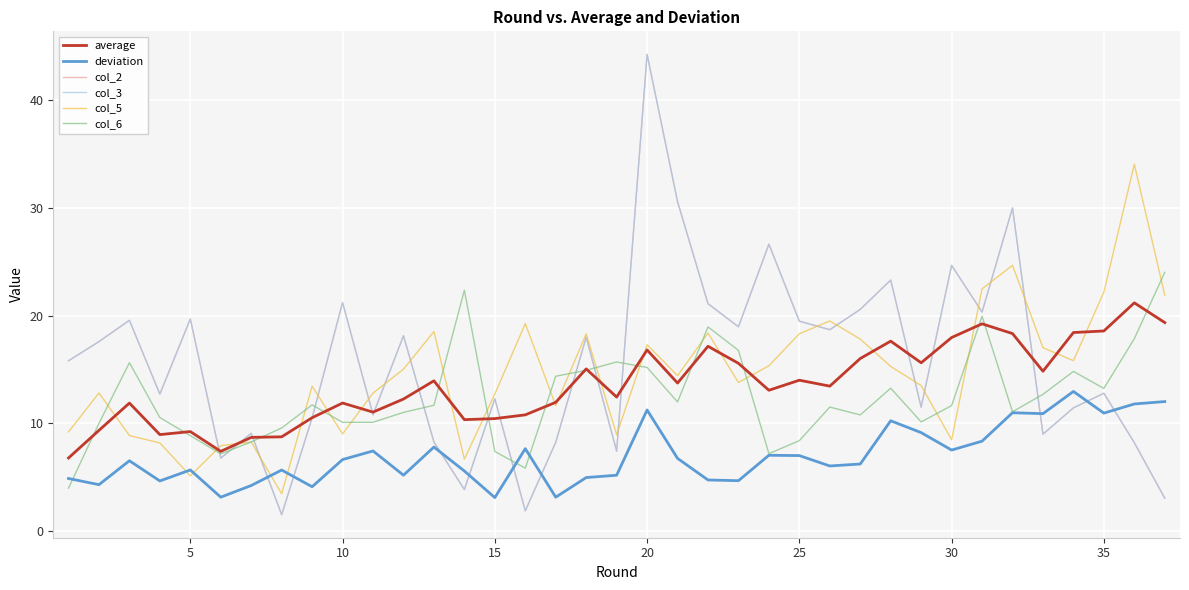

What is the smallest value displayed?

1.5